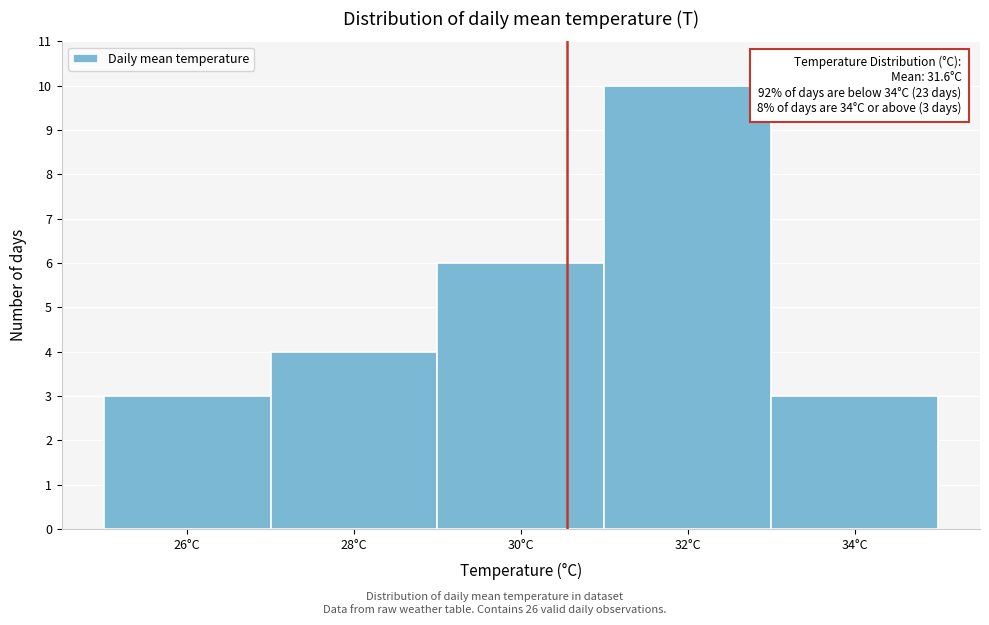

Reading right to left, what are all the values shown in this chart?

34°C=3	32°C=10	30°C=6	28°C=4	26°C=3